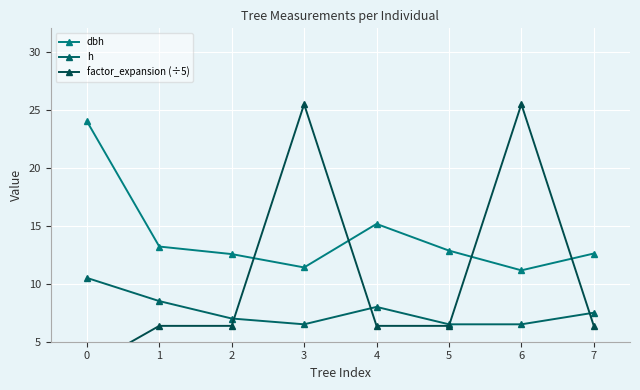

Where is the first local minimum for h?

3